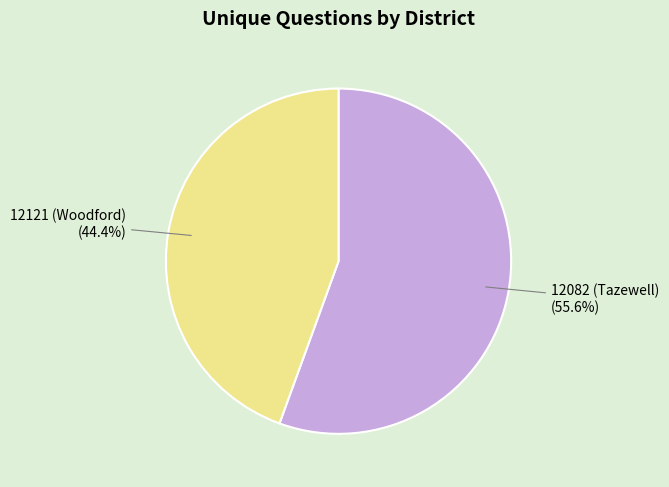

How many slices are in this pie chart?

2